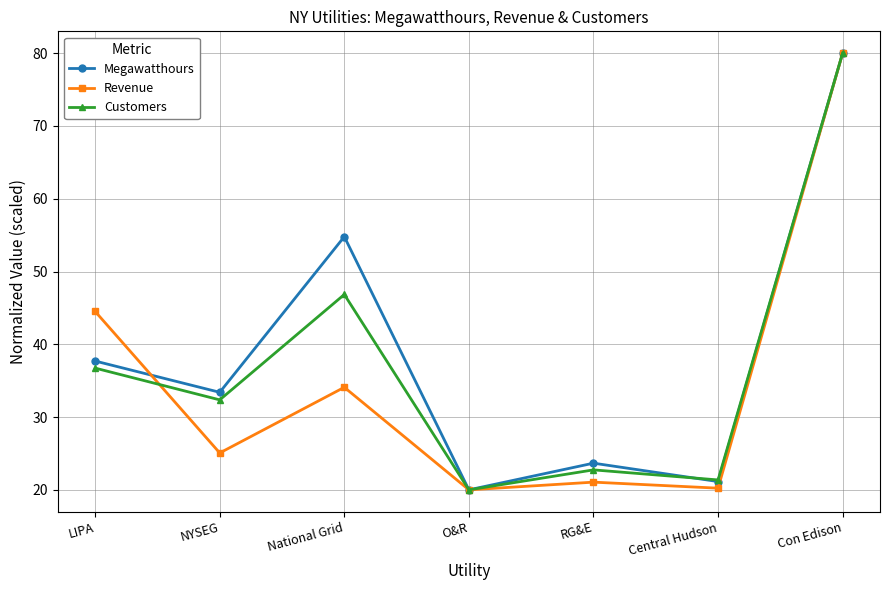

In Megawatthours, how many points are higher than both neighbors (excluding endpoints)?

2